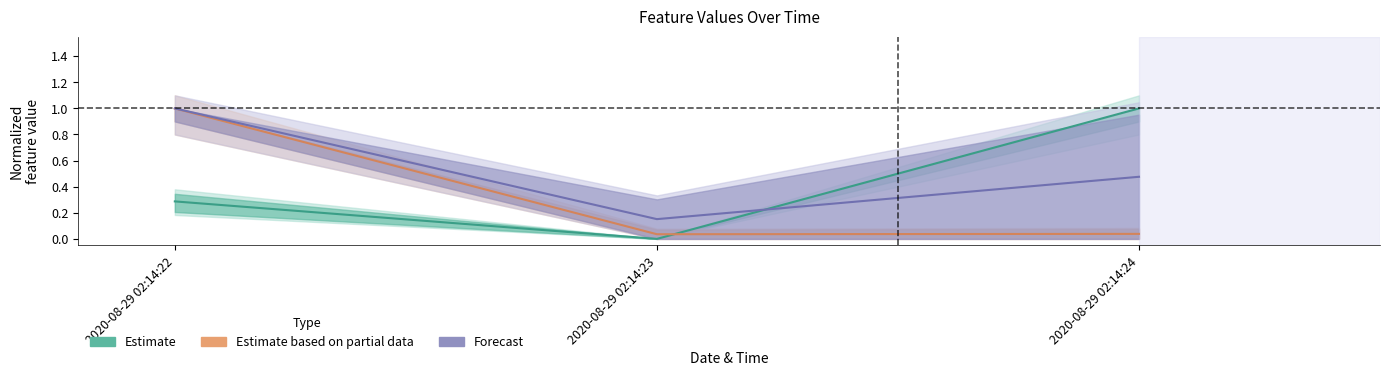

List the series in order of their overall mean, lowest first.

Estimate based on partial data, Estimate, Forecast